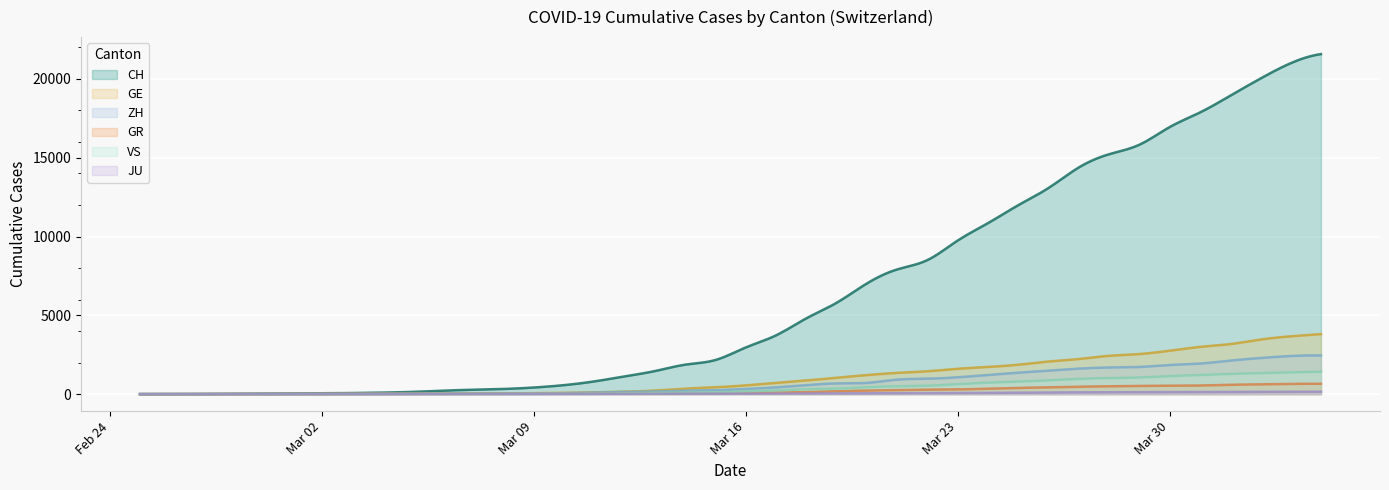

Between 2020-04-01 and 2020-03-22, which is larger?

2020-04-01